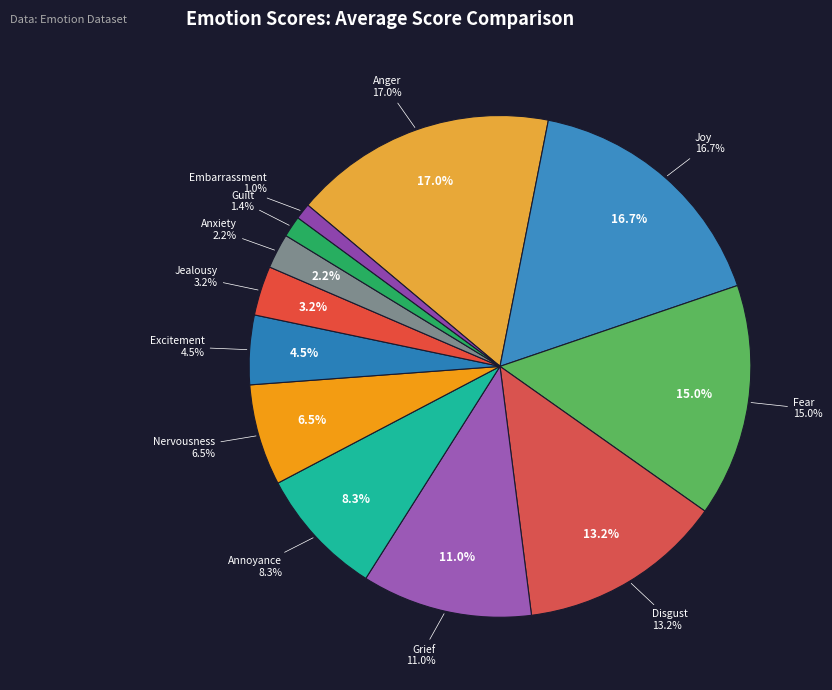

Does Embarrassment account for over 50% of the chart?

No